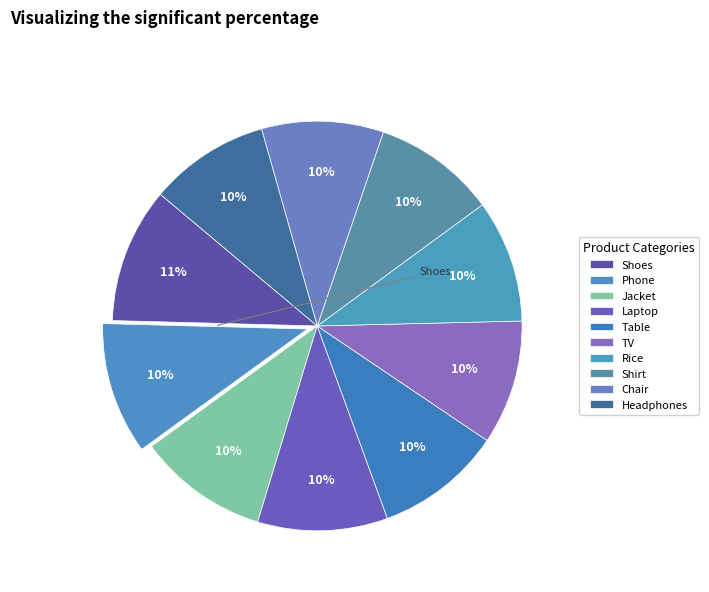

Which slice is the smallest?

Headphones